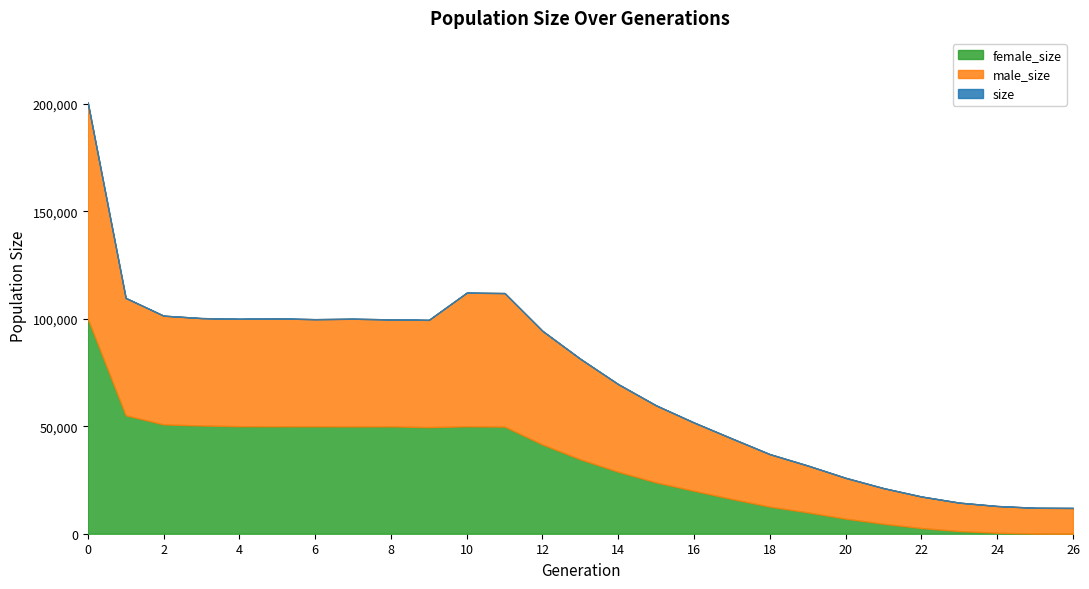

At which label is female_size closest to 50005?

5